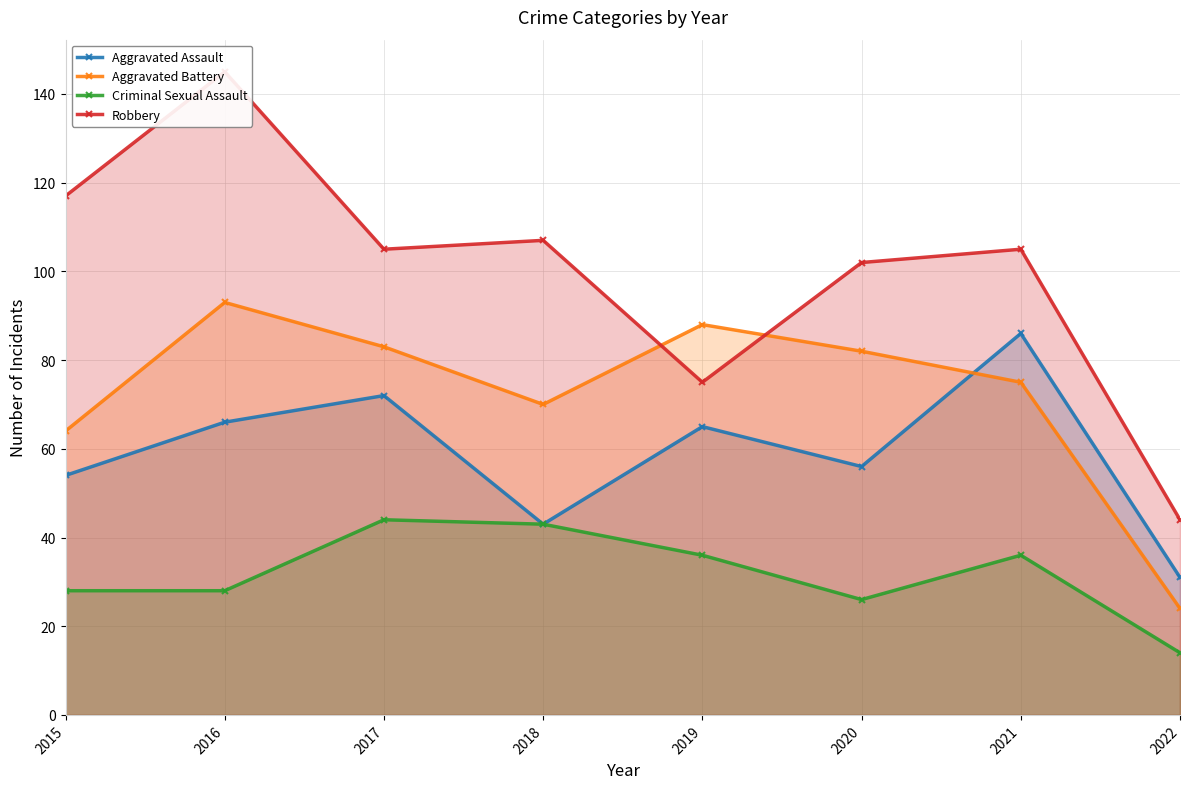

What is the sum of the Aggravated Battery values at 2019 and 2018?

158